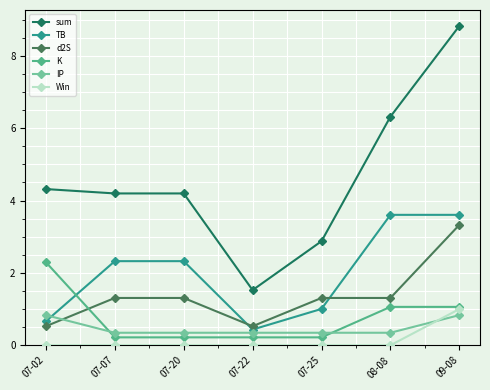

How many categories are shown in the chart?

7